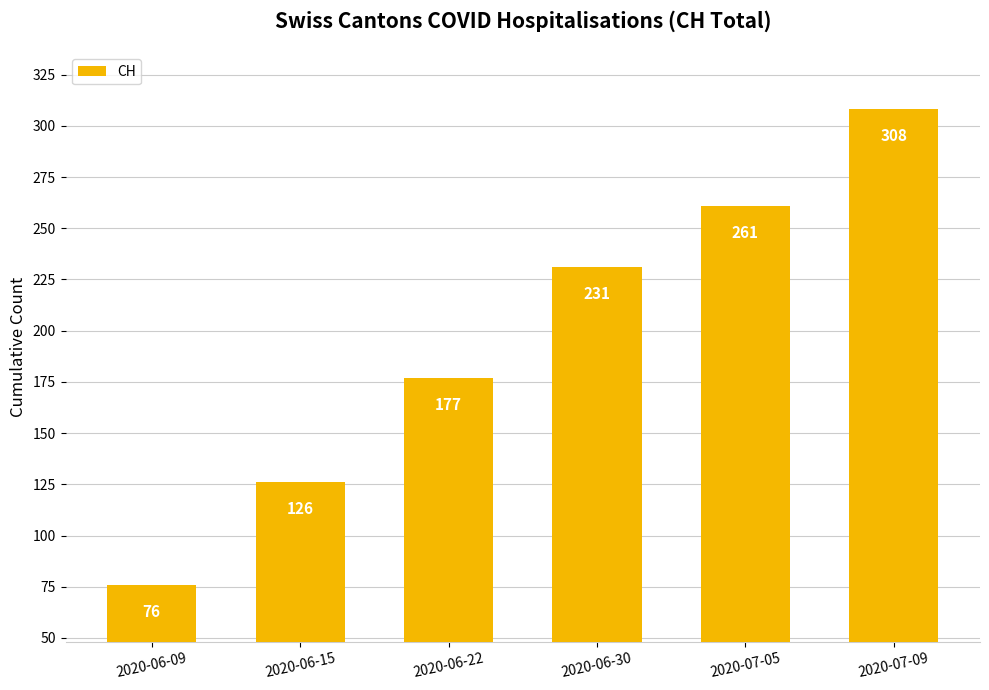

What is the sum of the values at 2020-07-05 and 2020-06-09?

337